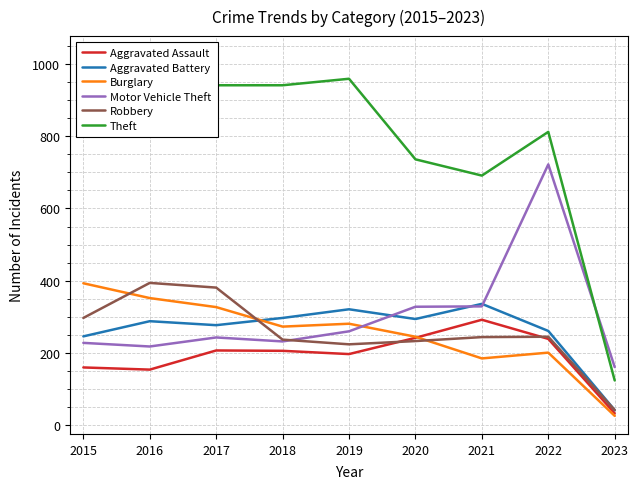

At how many categories does at least one series exceed 905?

5